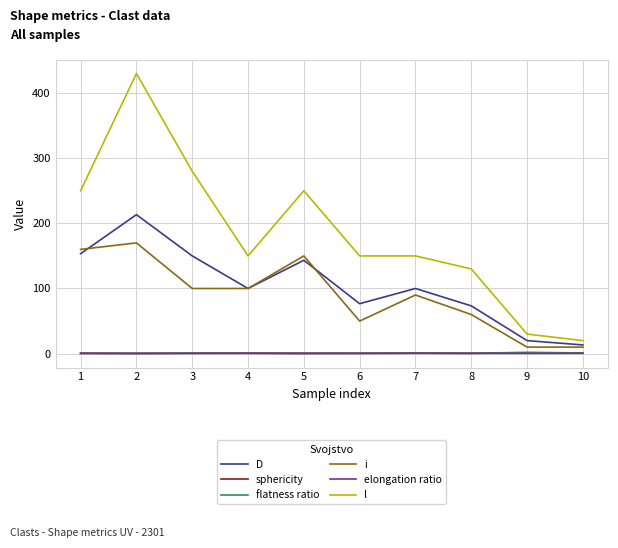

Which series changed the most between 3 and 4?

l